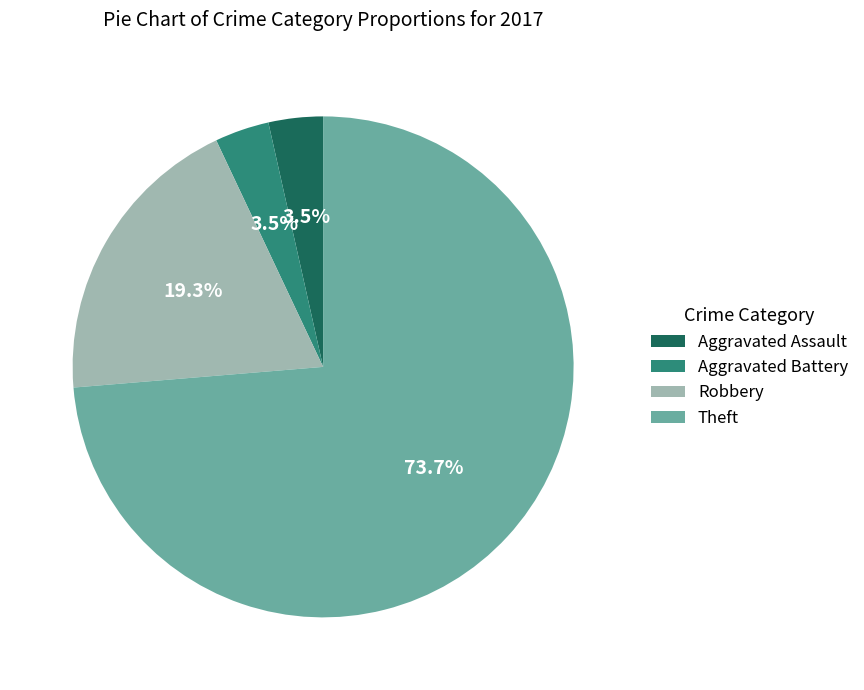

True or false: Robbery accounts for 8% of the total.

False